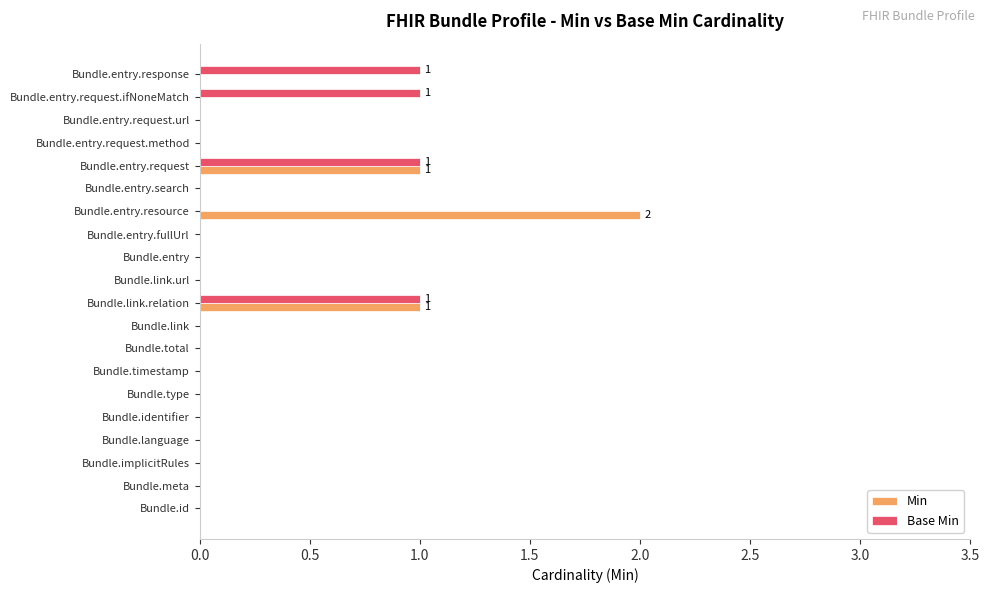

Which label corresponds to the largest value in the chart?

Bundle.entry.resource